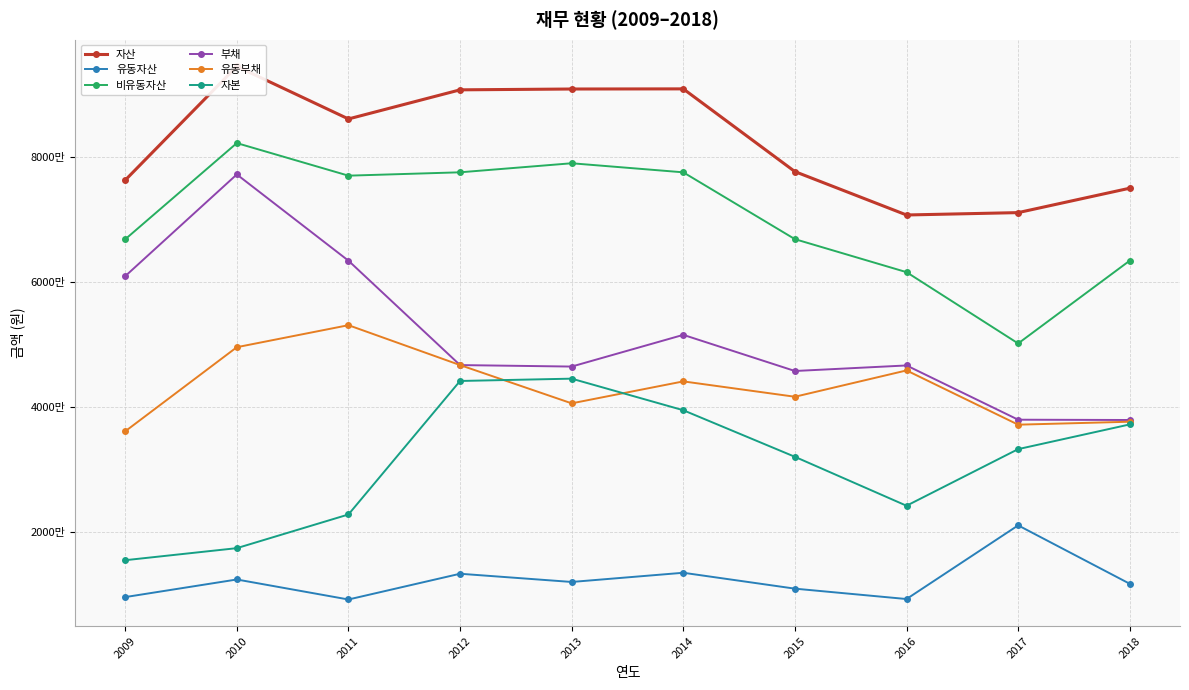

How many lines are shown in the chart?

6